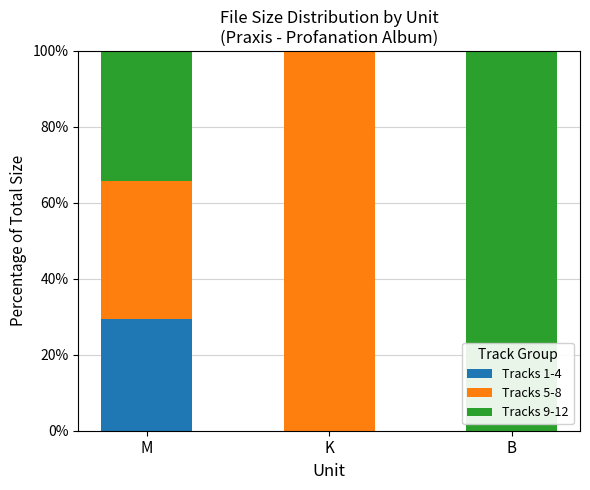

The value of Tracks 1-4 at B is 0.0. True or false?

True